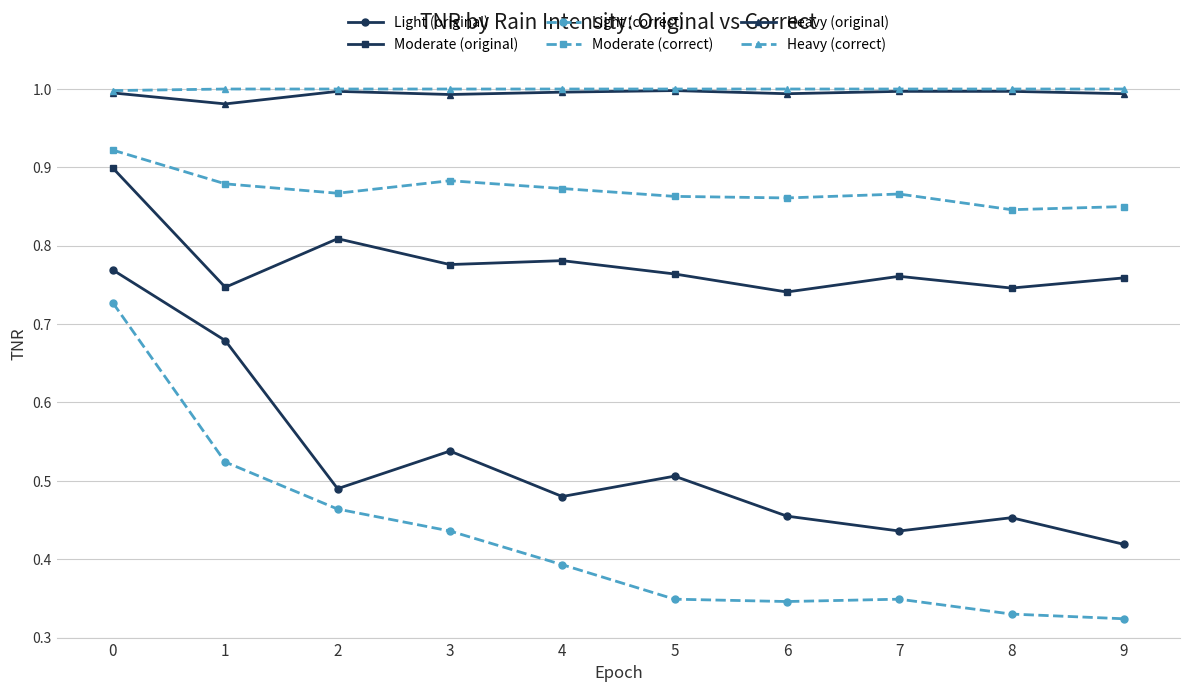

True or false: Moderate (original) and Light (correct) intersect in this chart.

False